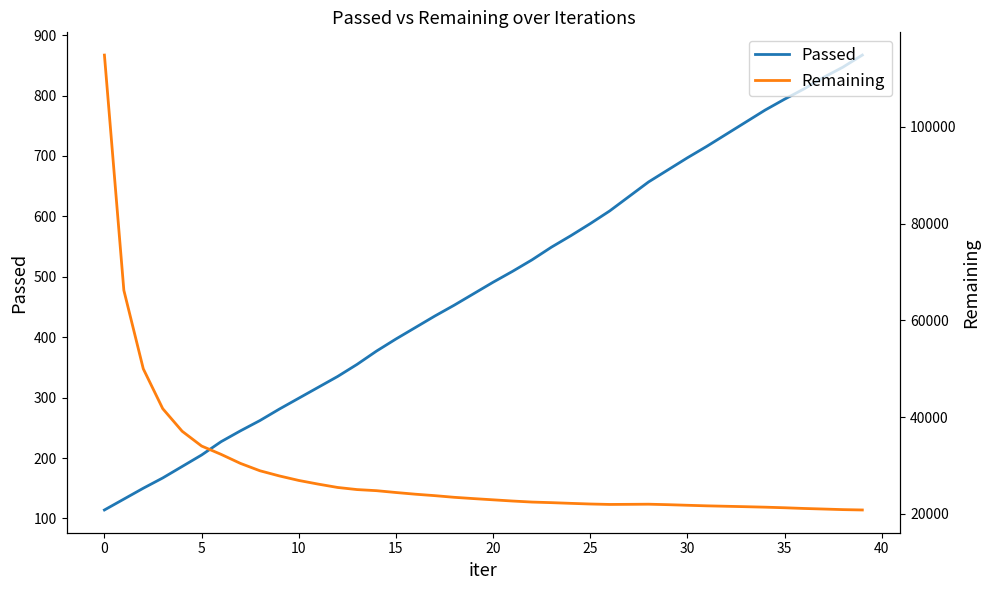

What is the total value across all series at 36?

21944